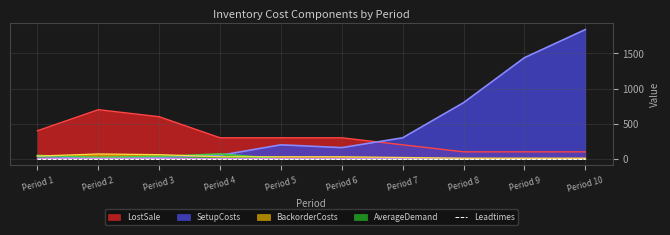

Which series has the largest total across all categories?

SetupCosts